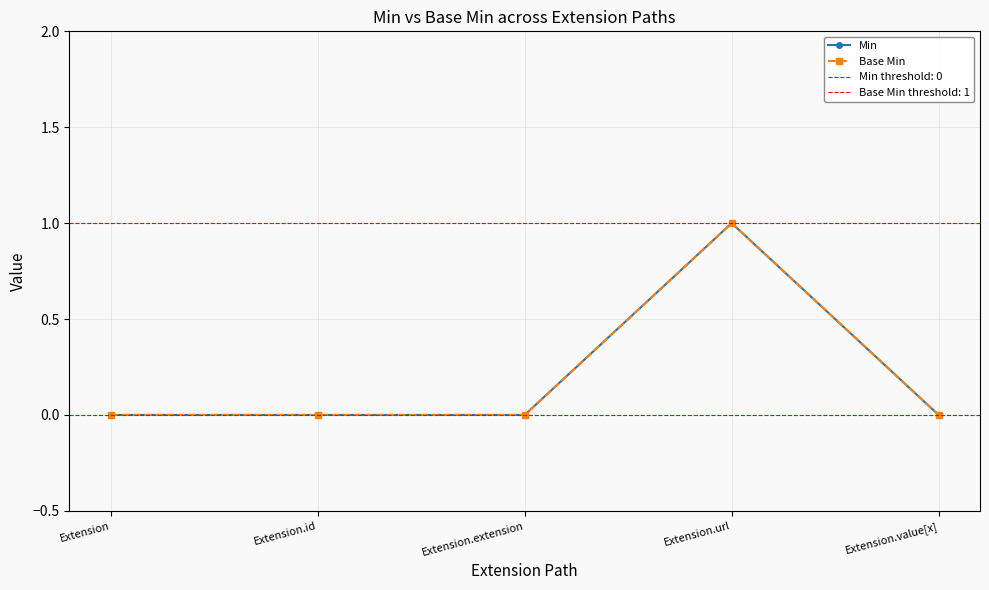

True or false: Base Min and Min cross at least once.

False